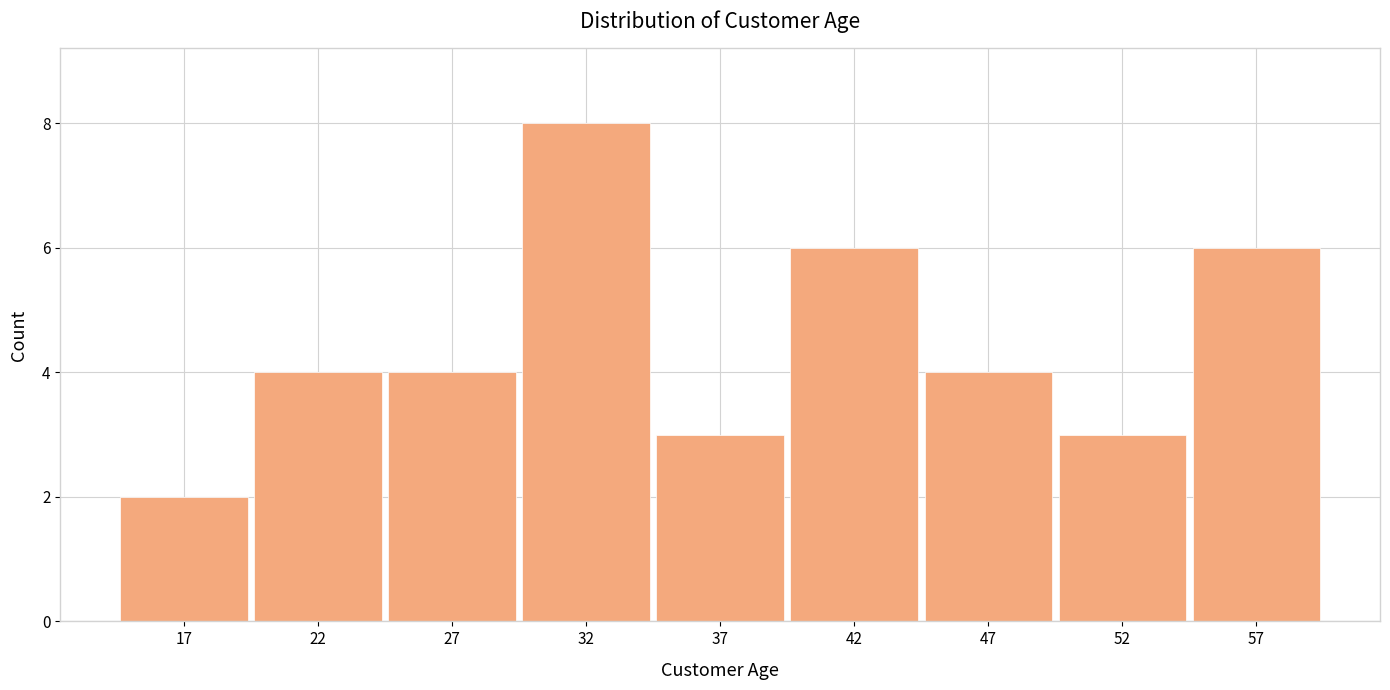

Reading right to left, extract all data points from this chart.

57=6	52=3	47=4	42=6	37=3	32=8	27=4	22=4	17=2